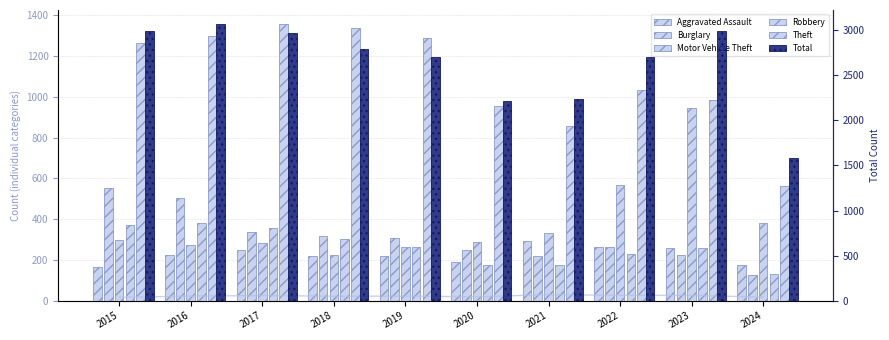

Rank the series by their maximum value, from lowest to highest.

Aggravated Assault, Robbery, Burglary, Motor Vehicle Theft, Theft, Total